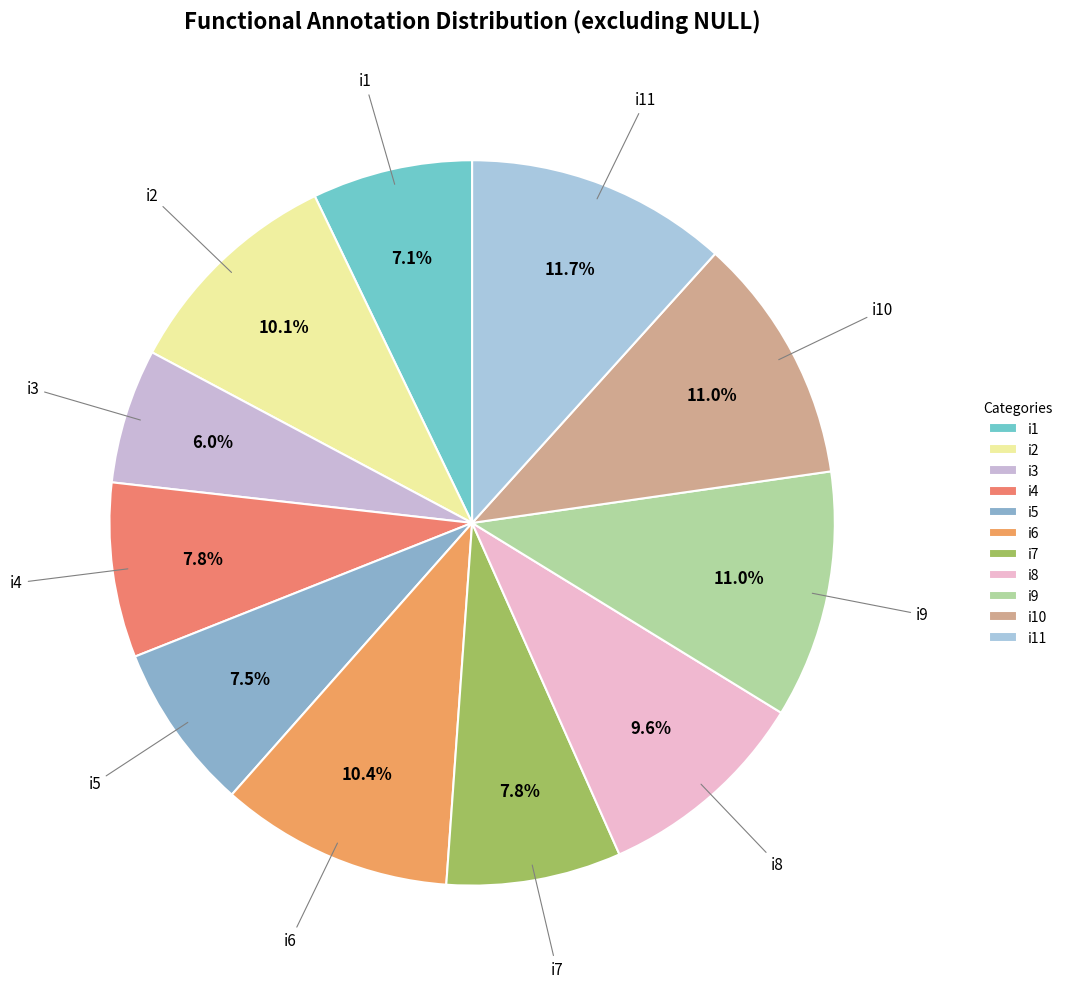

True or false: i3 accounts for 12% of the total.

False